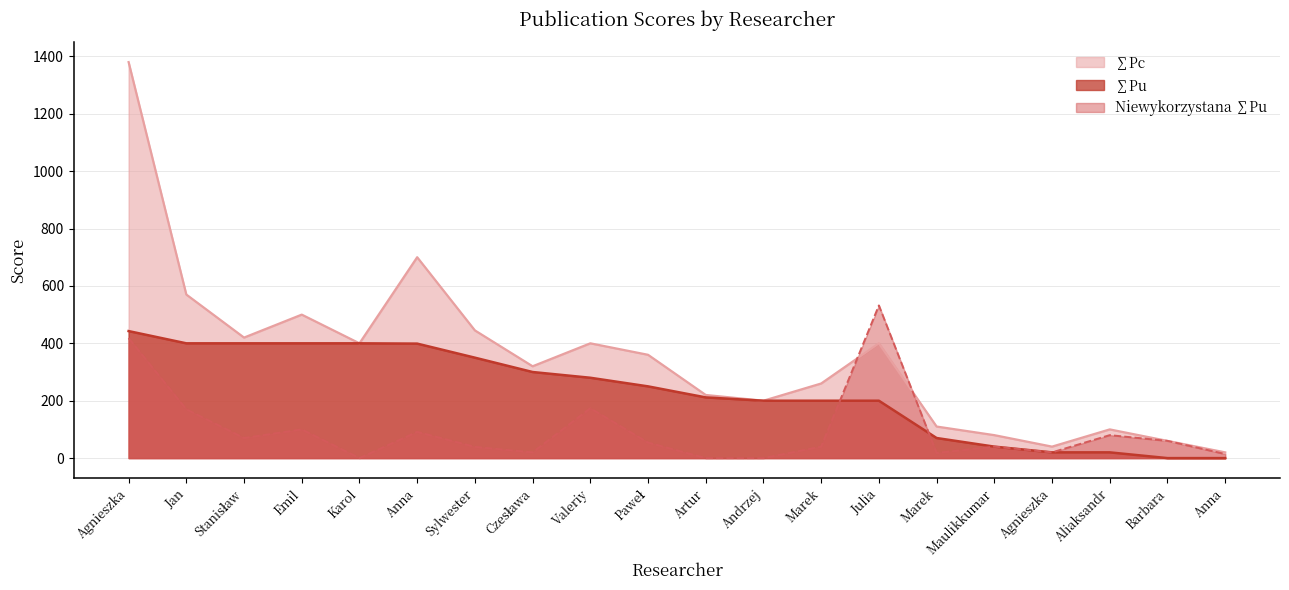

Reading left to right, list all the values displayed in this chart.

∑Pu: 442.7	400.0	400.0	400.0	400.0	399.0	350.0	300.0	280.0	250.0	211.5	200.0	200.0	200.0	70.0	40.0	20.0	20.0	0.0	0.0
∑Pc: 1380.0	570.0	420.0	500.0	400.0	700.0	445.0	320.0	400.0	360.0	220.0	200.0	260.0	400.0	110.0	80.0	40.0	100.0	60.0	20.0
Niewykorzystana ∑Pu: 418.2	170.0	70.0	100.0	0.0	91.4	39.1	20.0	173.8	54.1	0.0	0.0	40.0	532.0	17.9	40.0	20.0	80.0	60.0	14.1